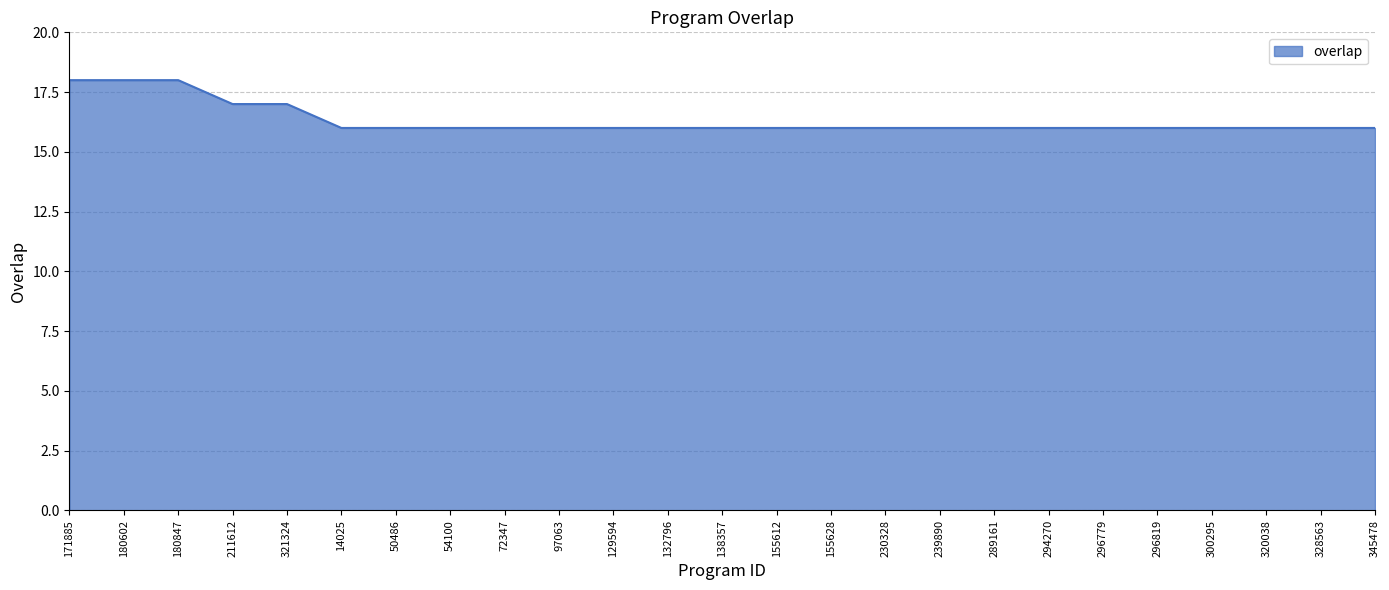

How many lines are shown in the chart?

1